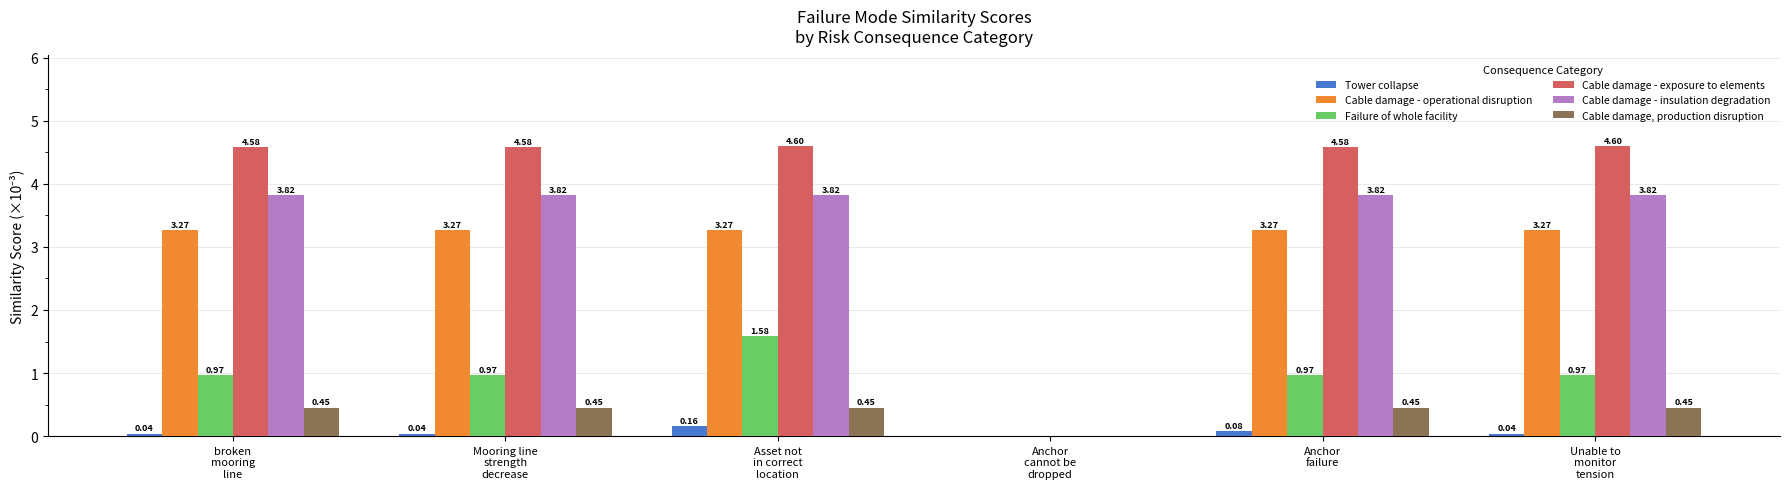

What is the sum of all Failure of whole facility values?

5.5